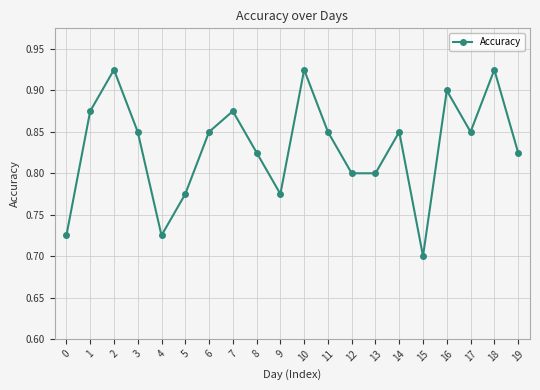

Count the number of data series in this chart.

1